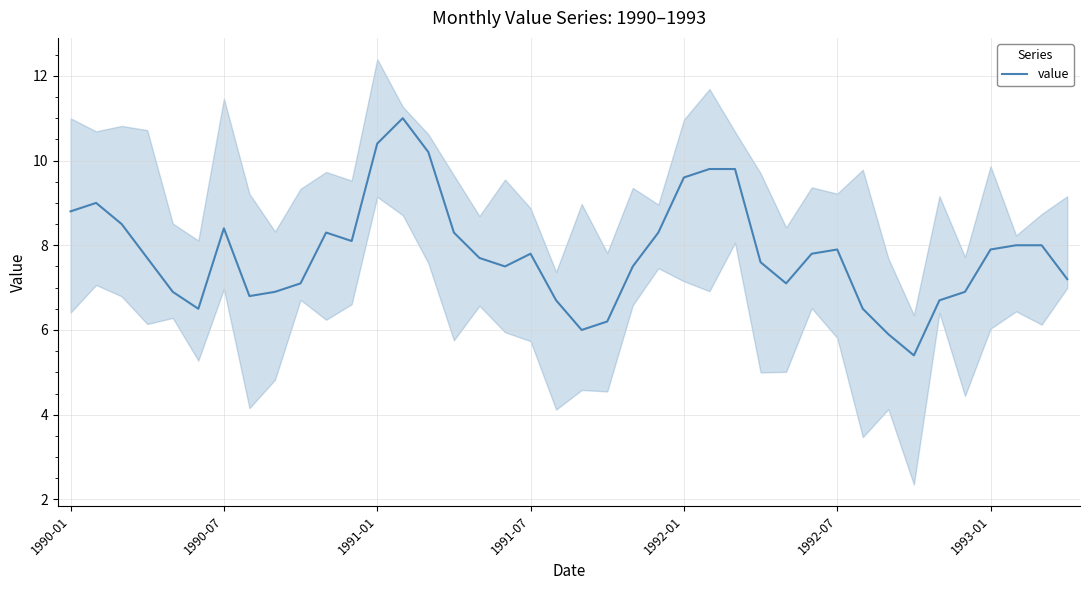

At which category does the chart reach its minimum across all series?

33